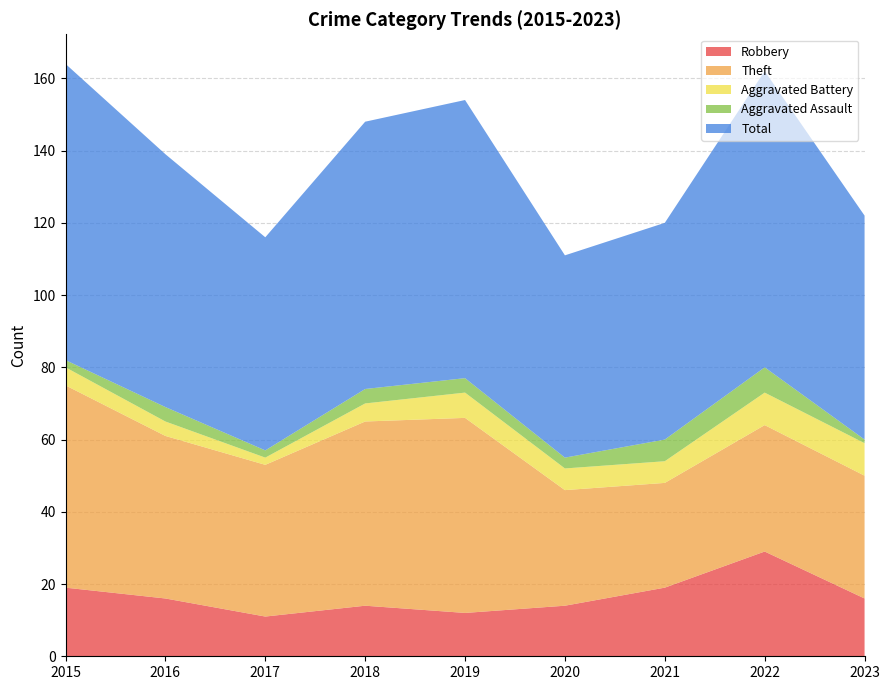

Reading right to left, what are all the values shown in this chart?

Robbery: 16	29	19	14	12	14	11	16	19
Theft: 34	35	29	32	54	51	42	45	56
Aggravated Battery: 9	9	6	6	7	5	2	4	5
Aggravated Assault: 1	7	6	3	4	4	2	4	2
Total: 62	82	60	56	77	74	59	70	82